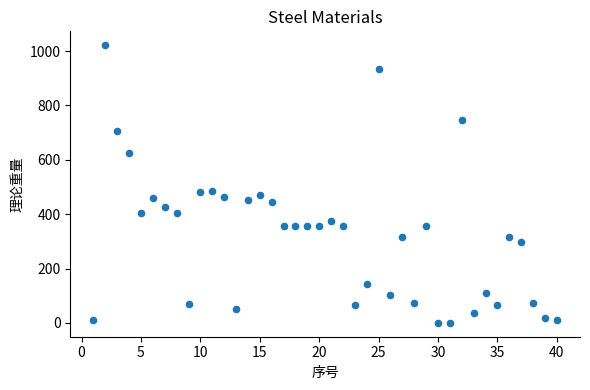

What is the range of X values (max minus min)?

39.0